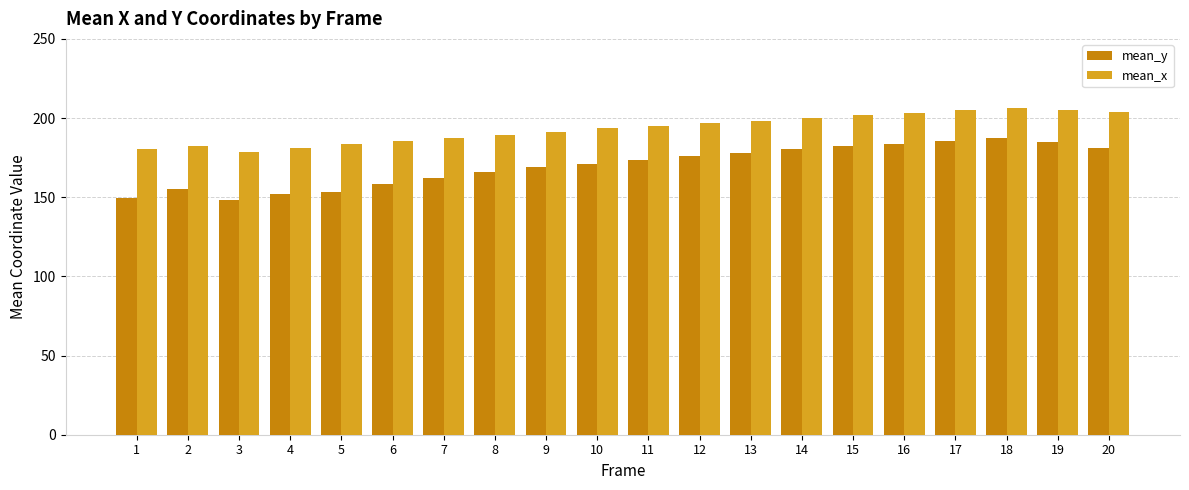

What is the value of the mean_x bar at the 18th from the left?

206.3